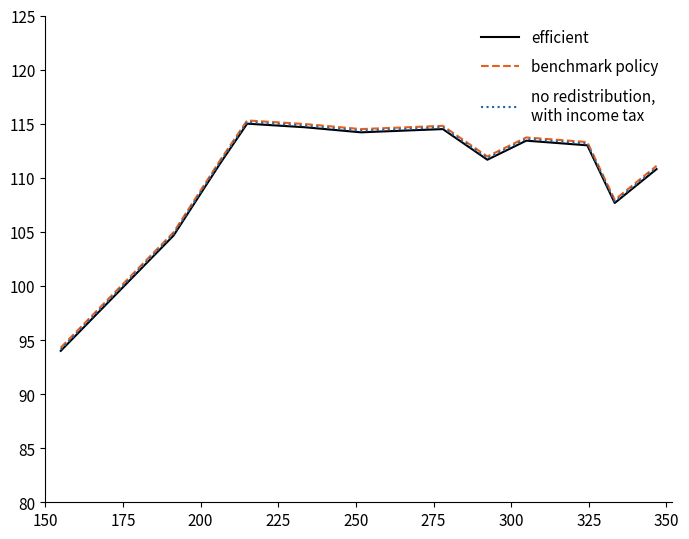

What is the smallest value displayed?

94.0